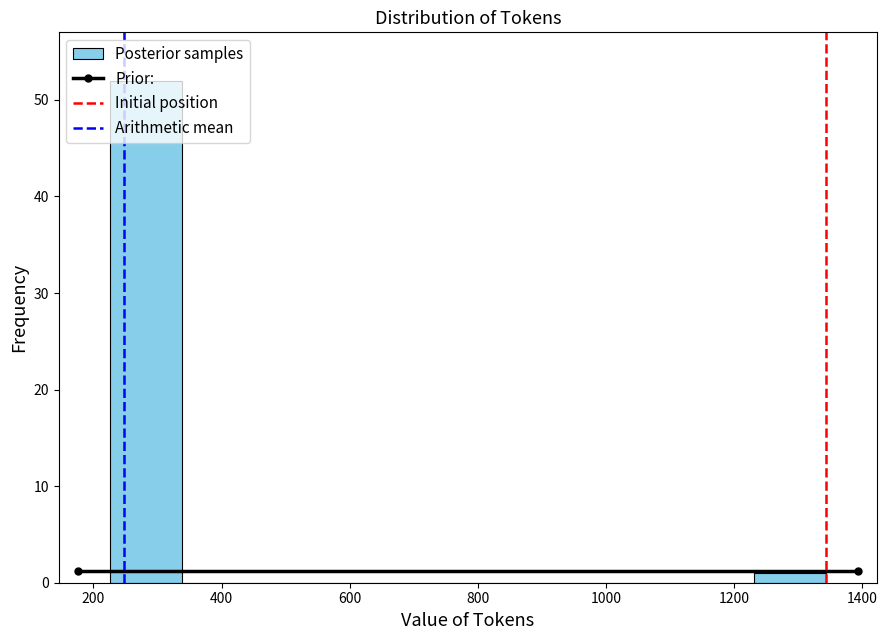

Reading left to right, transcribe this chart: for each bar, give the range it covers on the x-axis and its height. Neither the bar edges nor the heights are printed on the chart, so give them approximately, as read against the axes.

220 to 340: 52
340 to 440: 0
440 to 560: 0
560 to 680: 0
680 to 780: 0
780 to 900: 0
900 to 1000: 0
1000 to 1120: 0
1120 to 1240: 0
1240 to 1340: 1